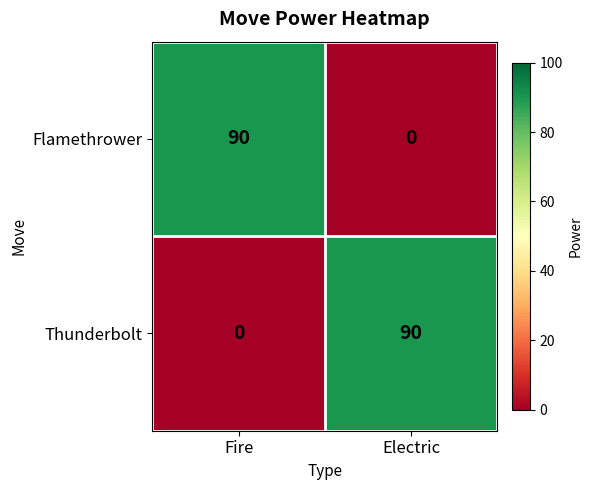

At how many categories does at least one series exceed 86?

2